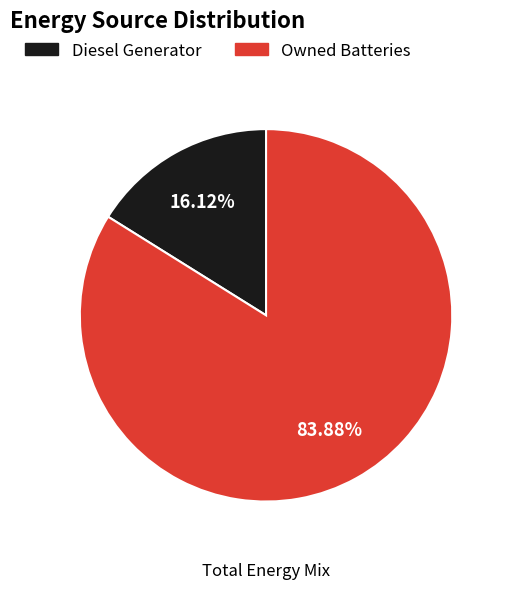

Rank the categories by value from lowest to highest.

Diesel Generator, Owned Batteries